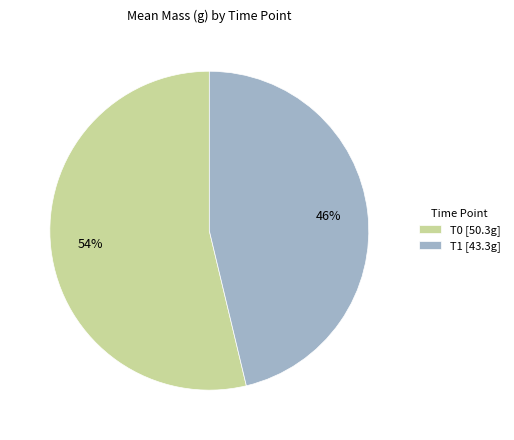

Is it true that T0 [50.3g] is 54% of the pie?

True